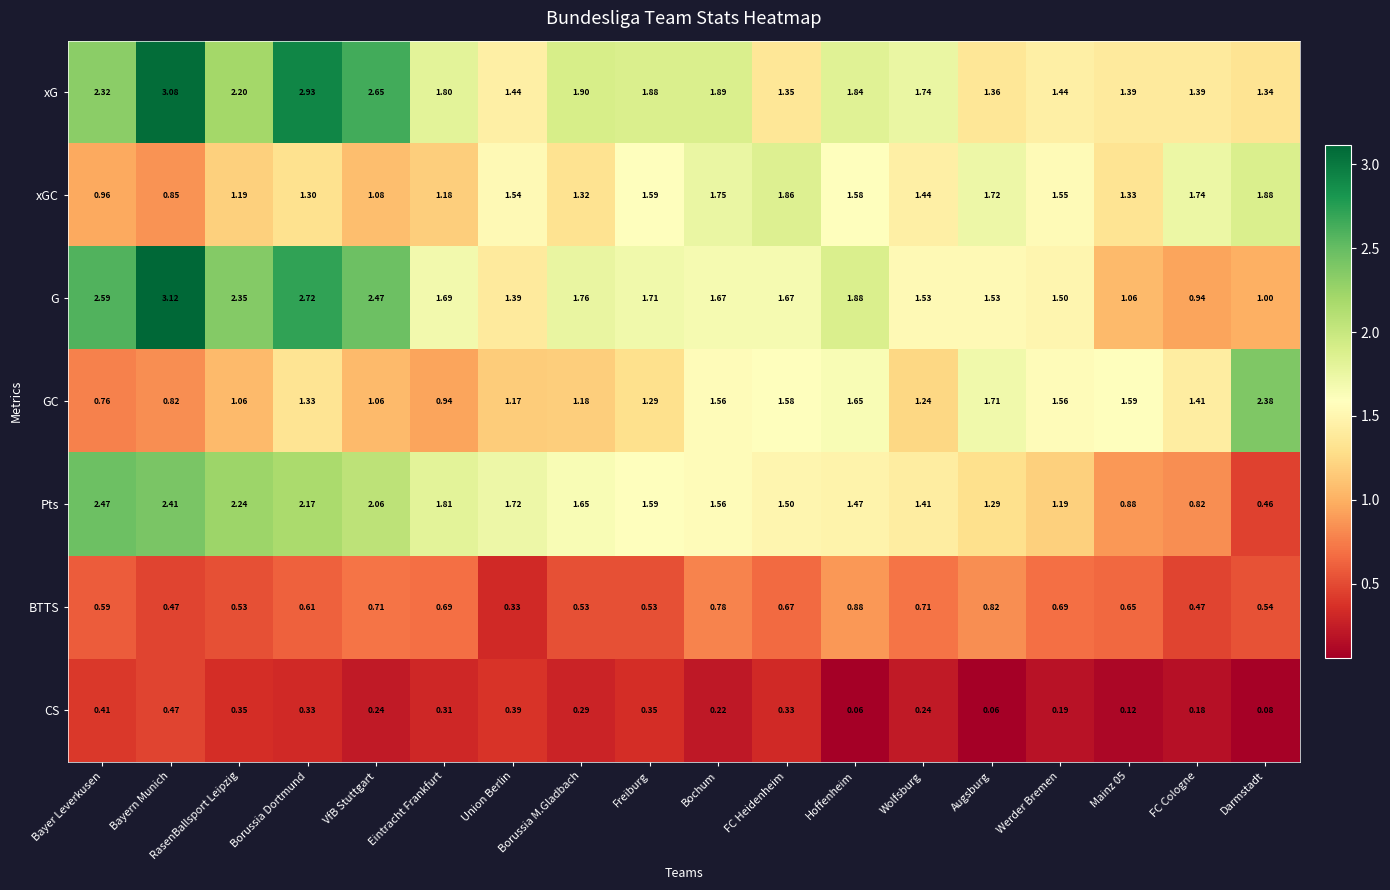

At which label does G first exceed 1?

Bayer Leverkusen